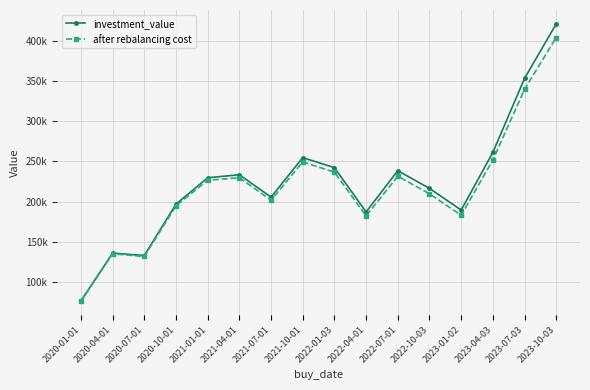

Reading left to right, what are all the values shown in this chart?

investment_value: 76600.7	136026.2	133048.3	196938.2	229694.4	233468.5	205650.4	254713.1	242294.3	187209.9	238478.5	216522.9	189564.2	261242.2	353232.9	421030.9
after rebalancing cost: 76306.7	135160.1	131865.2	194760.9	226595.0	229773.2	201842.3	249404.6	236650.6	182303.2	231668.2	209755.5	183114.4	251801.6	339724.1	404025.3